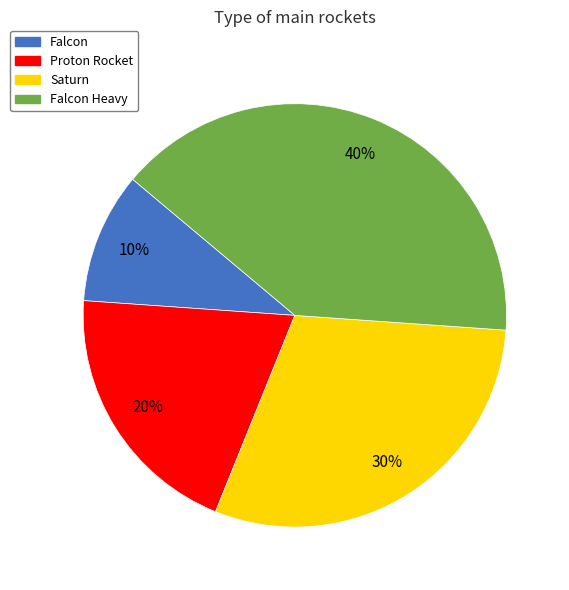

Rank the categories by value from lowest to highest.

Falcon, Proton Rocket, Saturn, Falcon Heavy